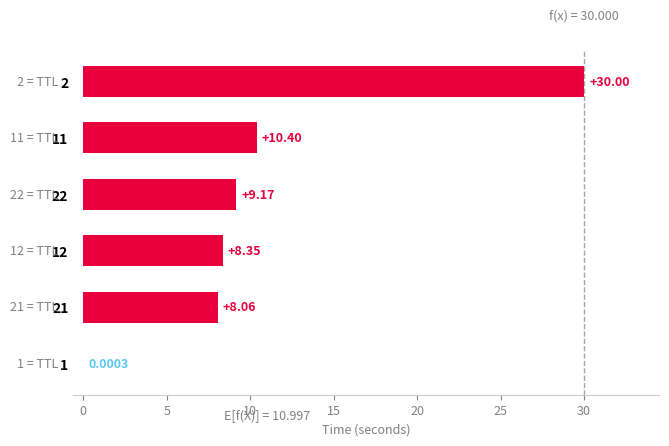

Which has a higher value, 21 or 12?

12